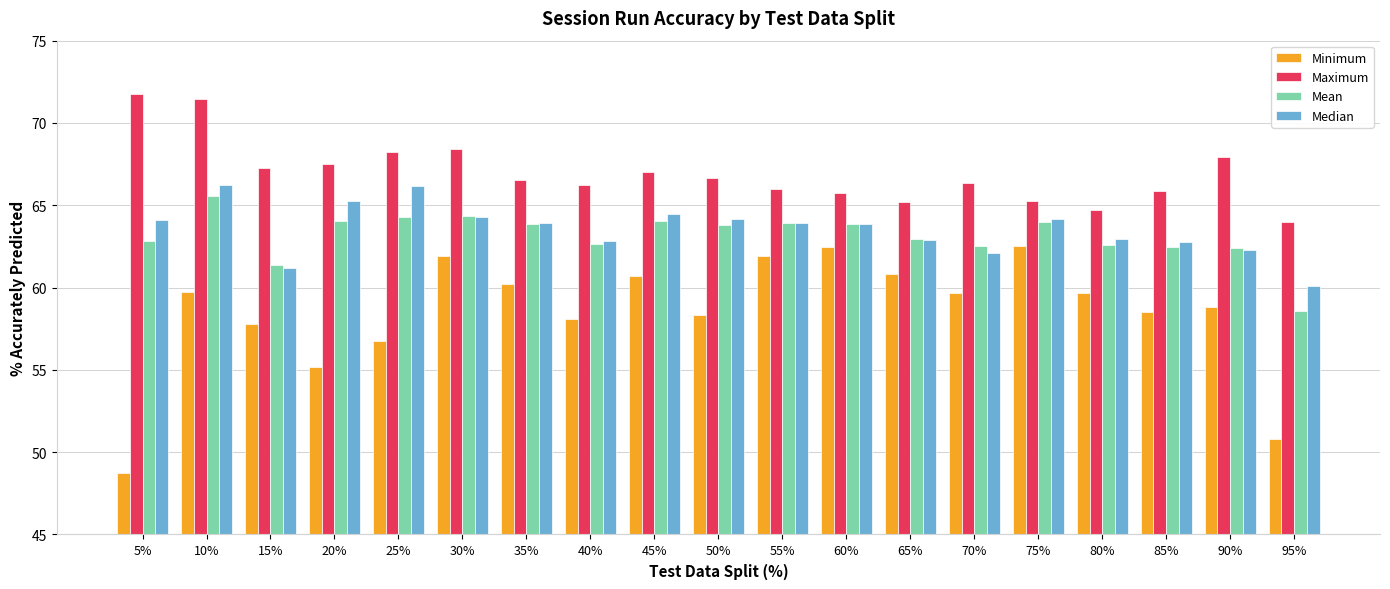

True or false: Mean has a value of 58.6 at 95%.

True